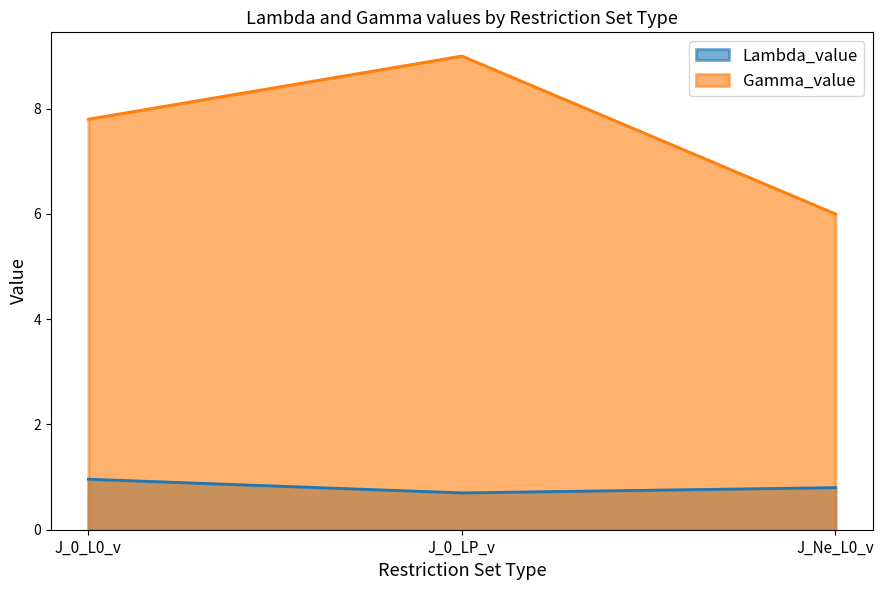

What is the difference between the maximum and minimum values in the Gamma_value series?

3.0